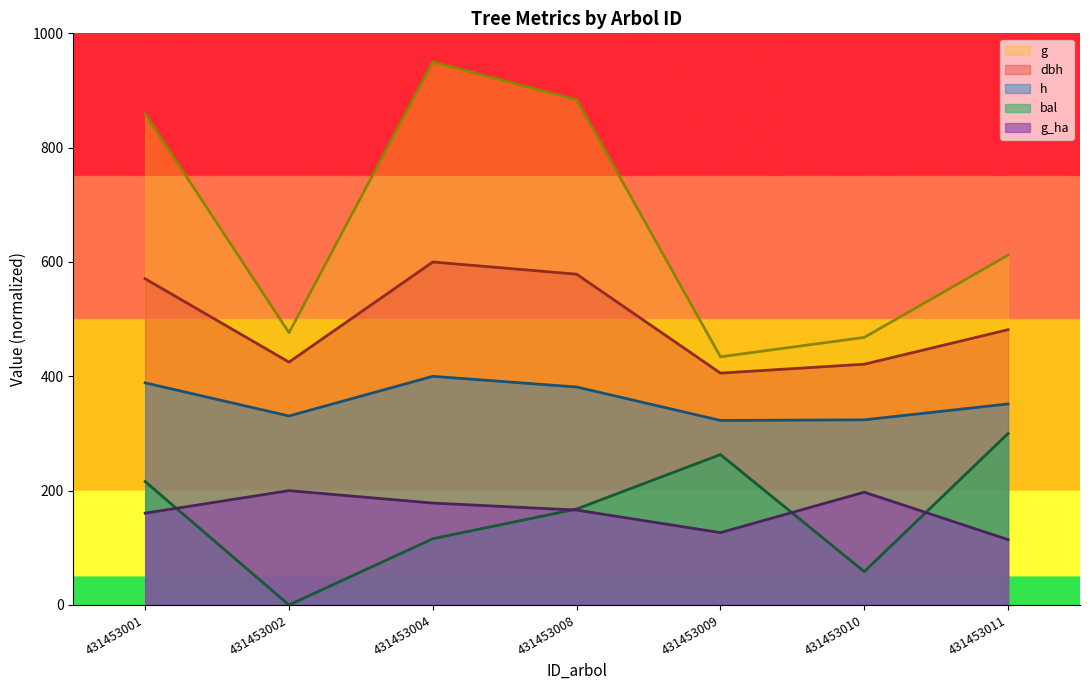

Is it true that dbh equals 570.6 at 431453001?

True